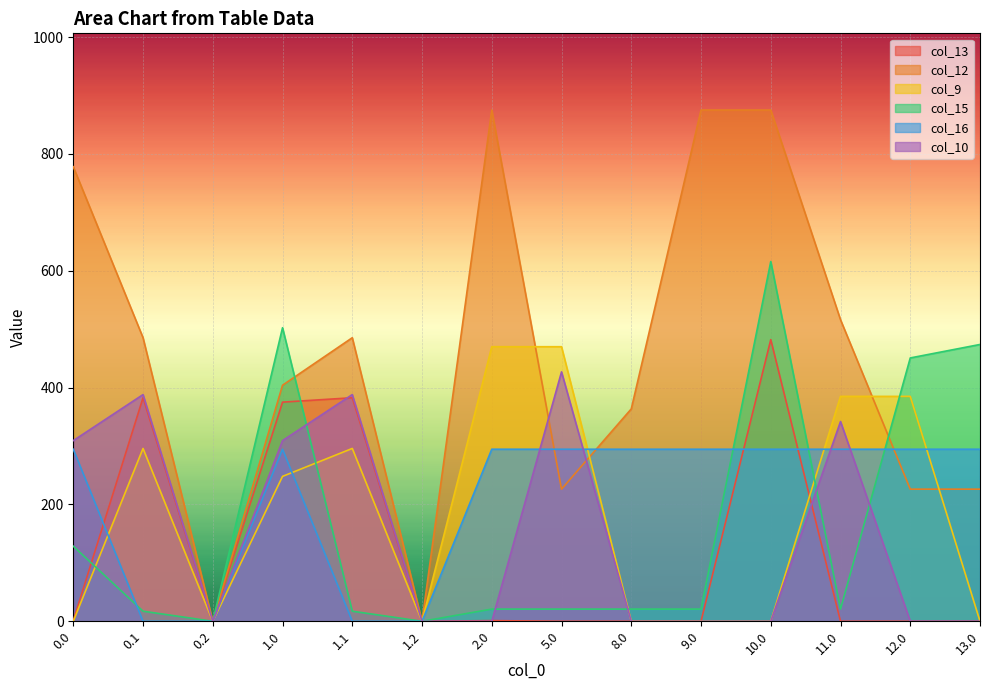

Where is the first local minimum for col_10?

0.2